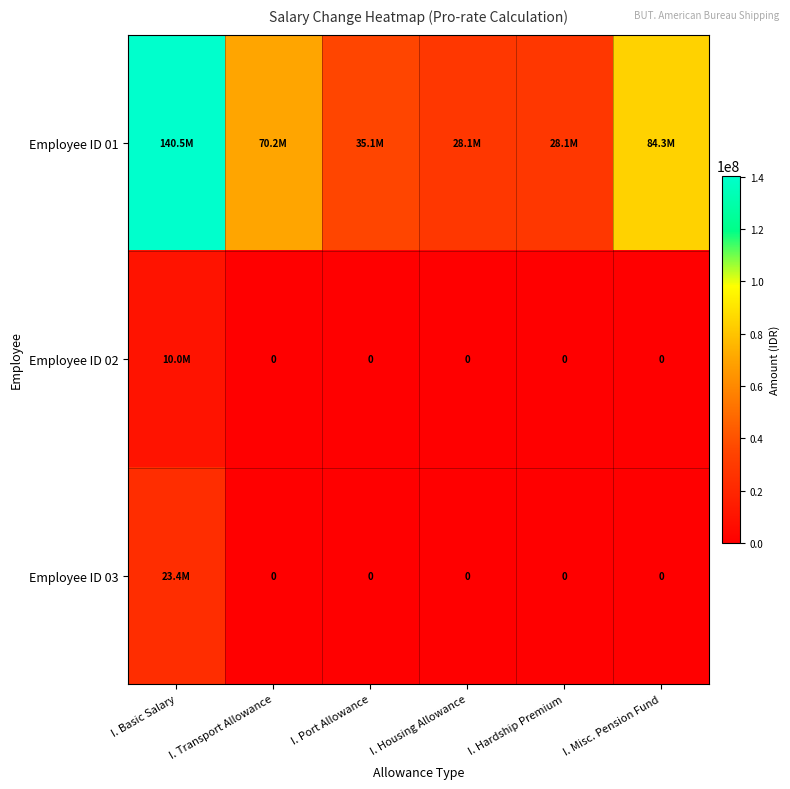

What is the average value of the Employee ID 02 series?

1666666.7